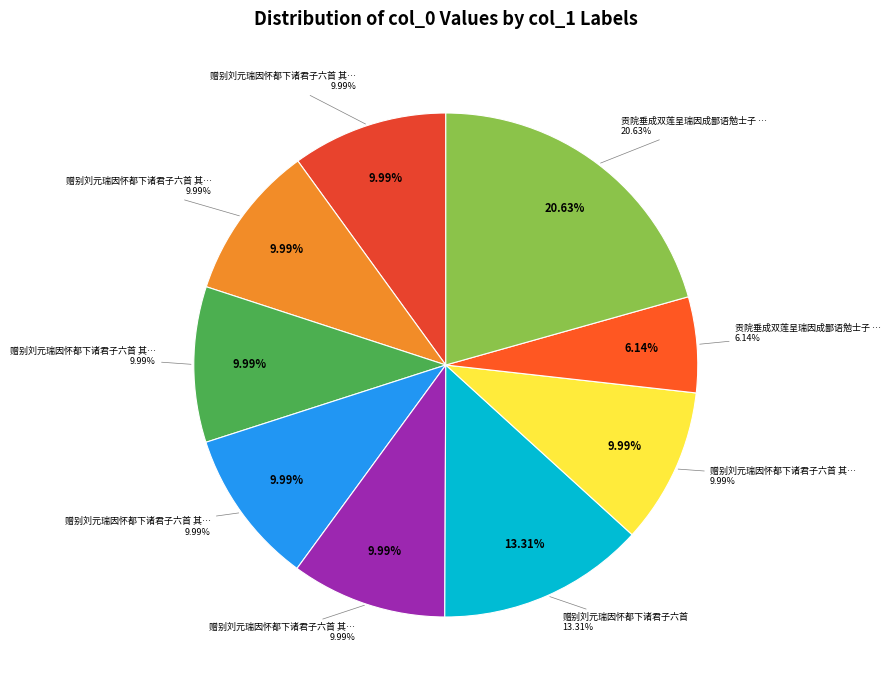

True or false: 赠别刘元瑞因怀都下诸君子六首 其五 accounts for 3% of the total.

False